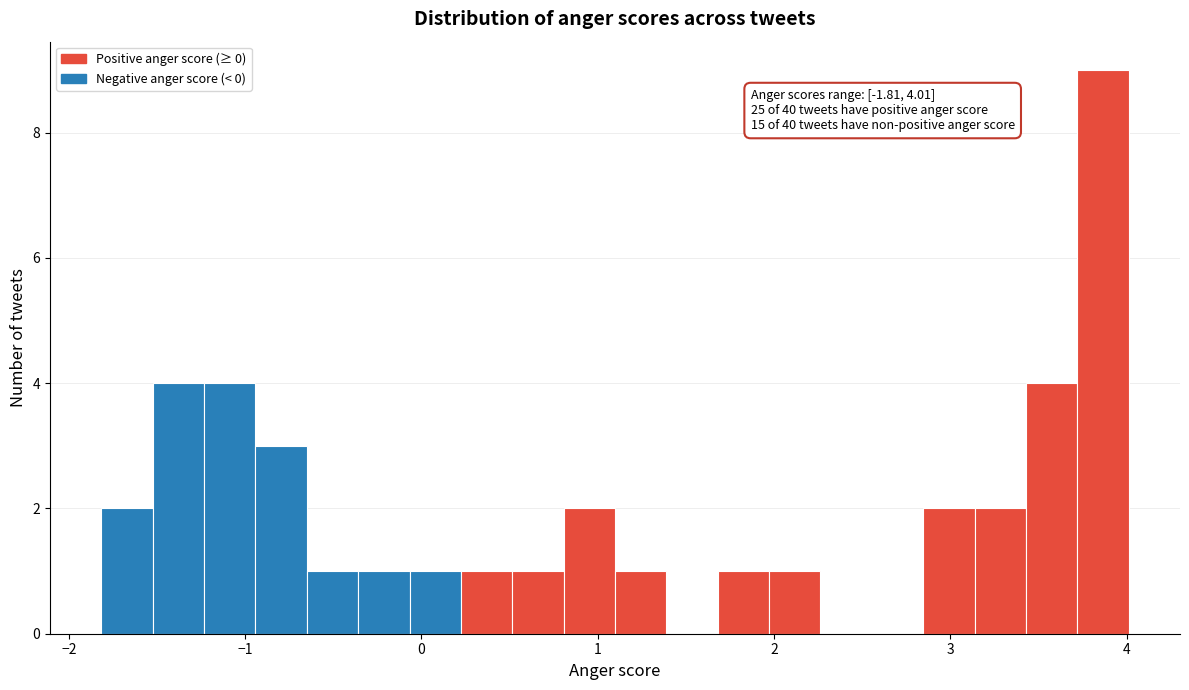

Read against the x-axis, roughly where is the centre of the tallest bar?

3.9